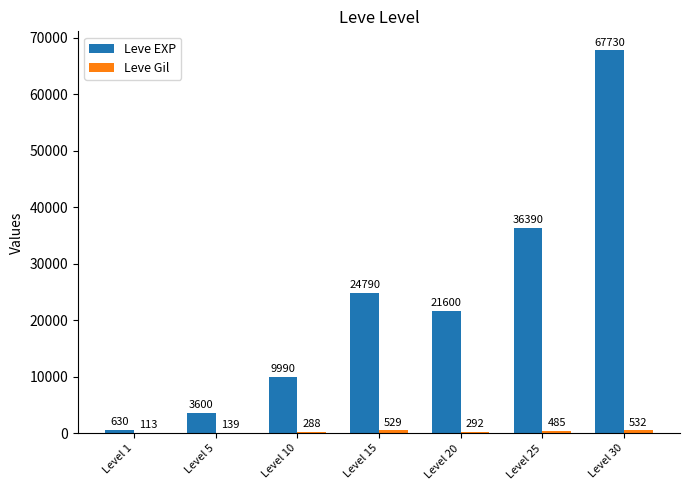

Which series has the largest total across all categories?

Leve EXP